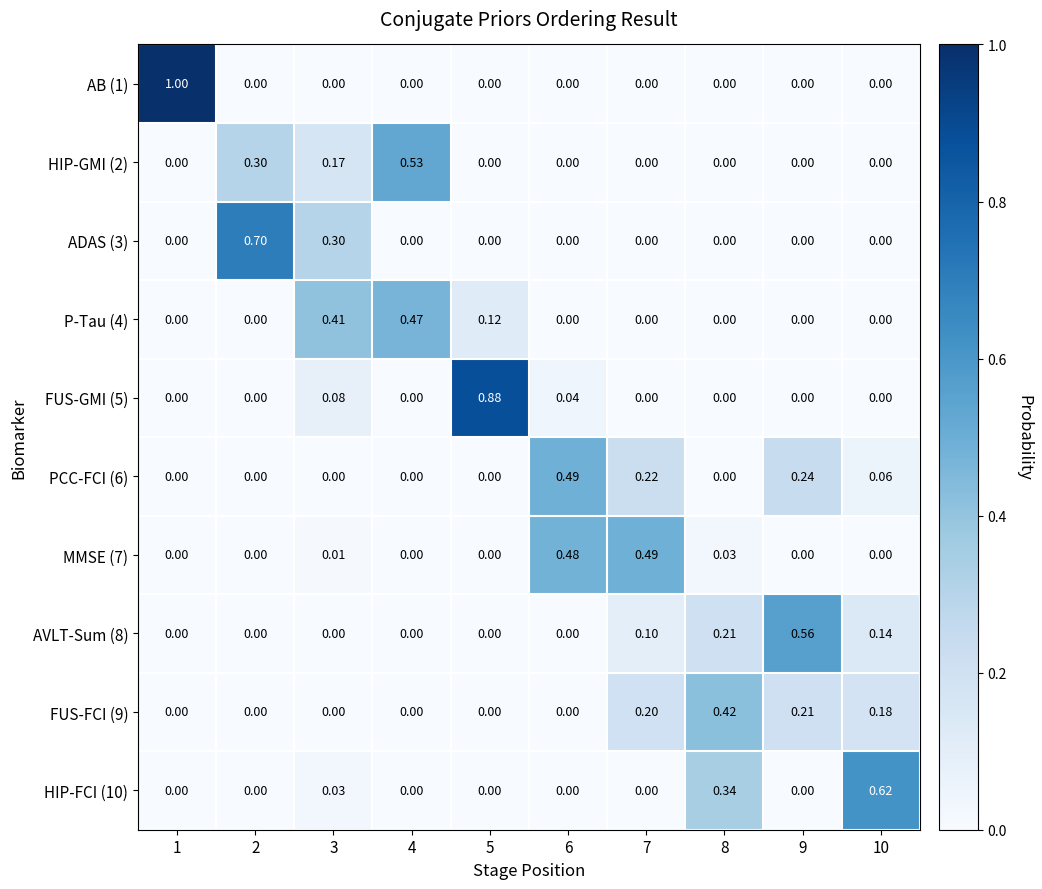

How many series are shown in this chart?

10